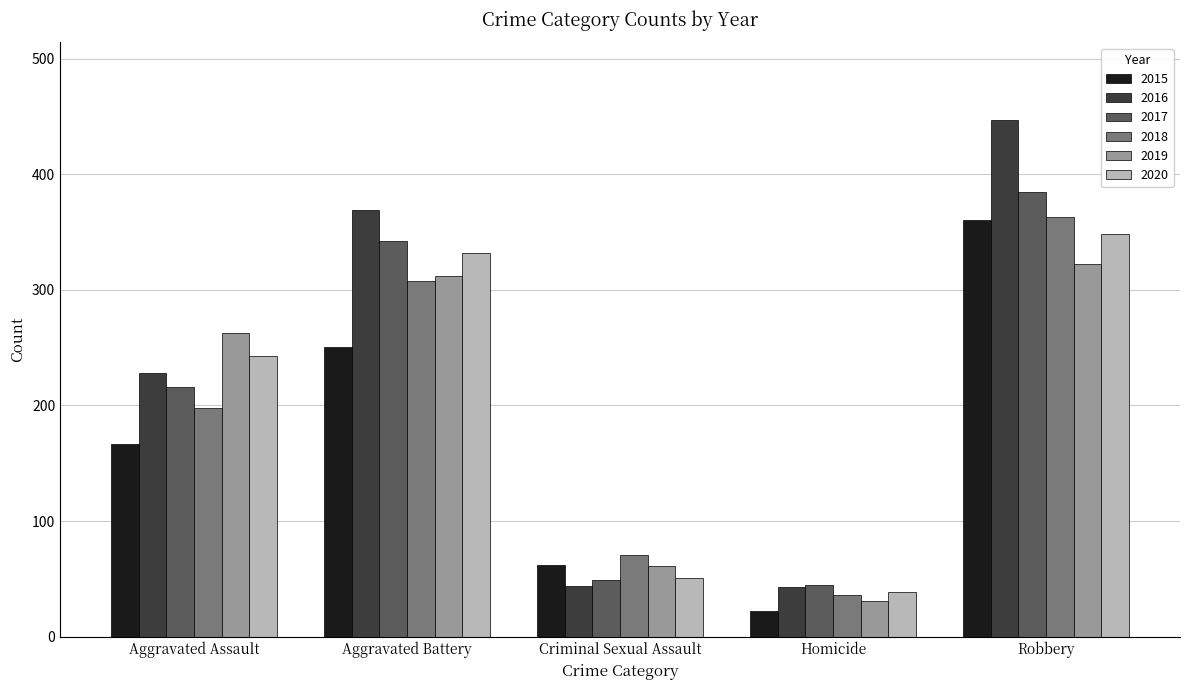

What is the label of the 1st bar from the right?

Robbery